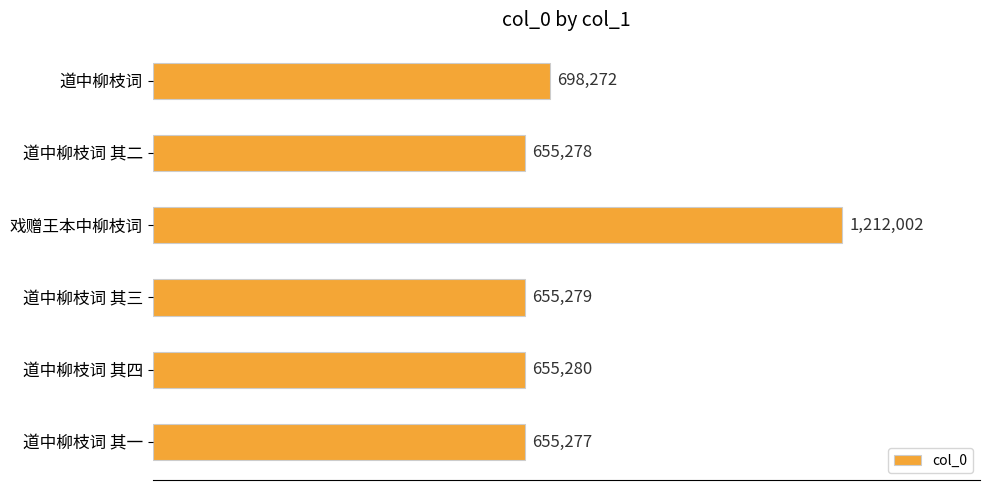

Does the chart contain any negative values?

No